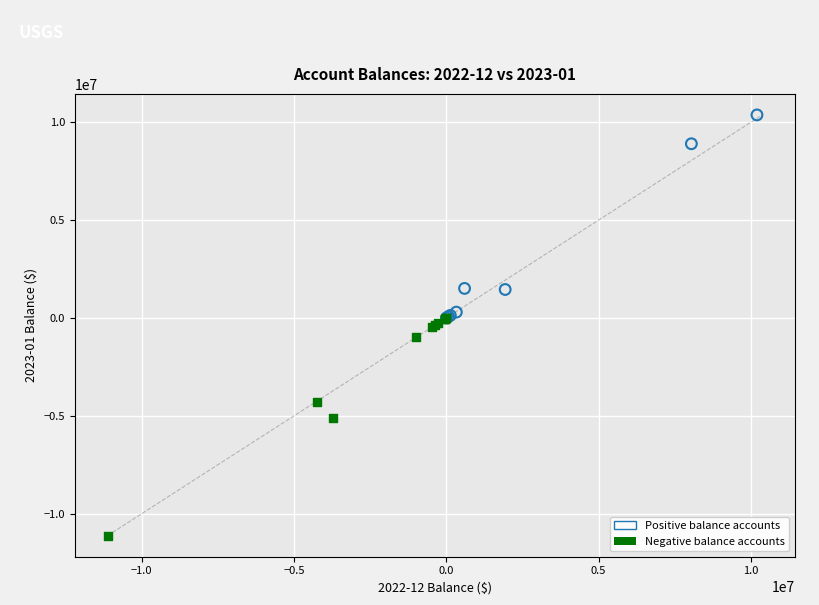

Which series reaches the maximum Y coordinate?

Positive balance accounts